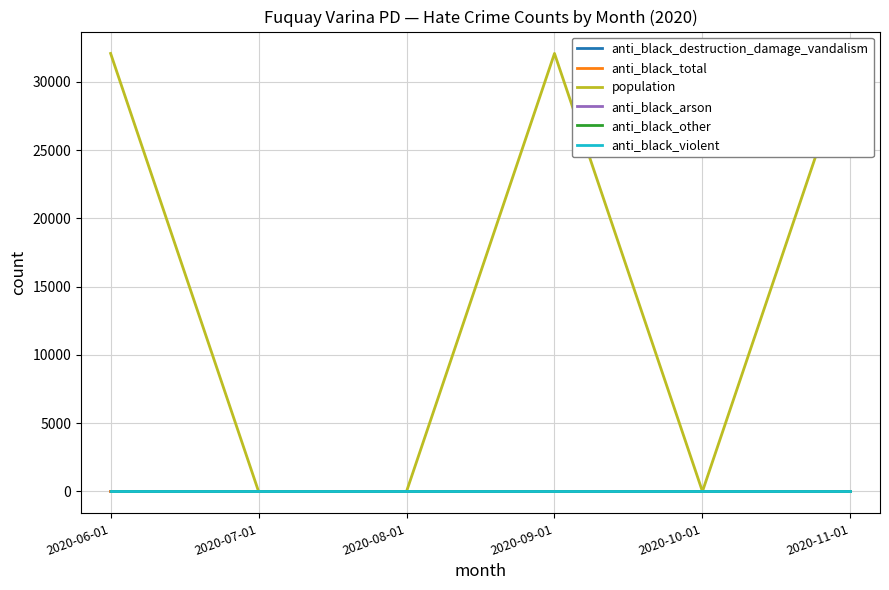

True or false: anti_black_other has more than 1 points higher than both neighbors.

False